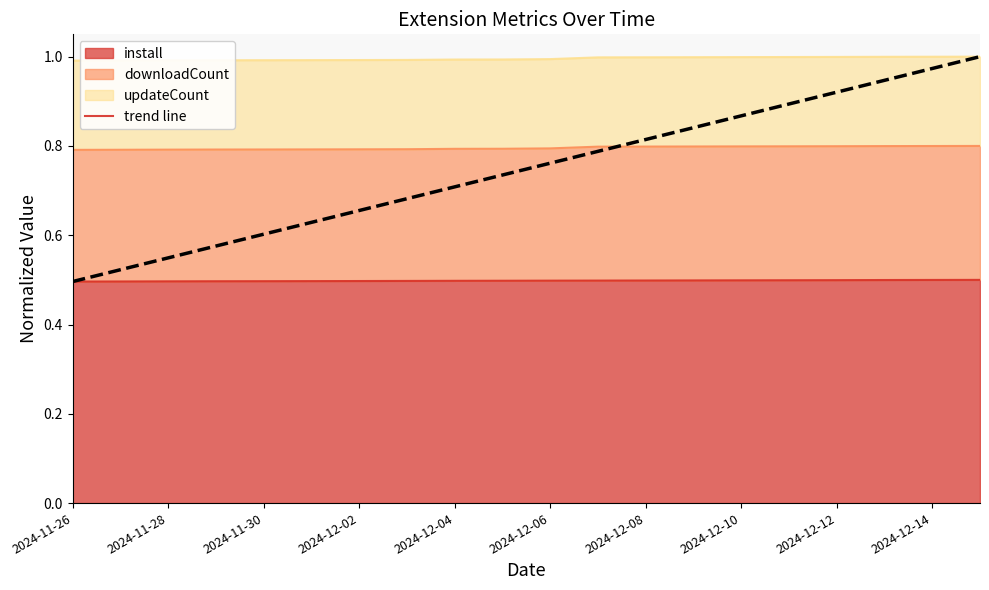

What is the difference between the values at 2024-11-30 and 11?

0.2